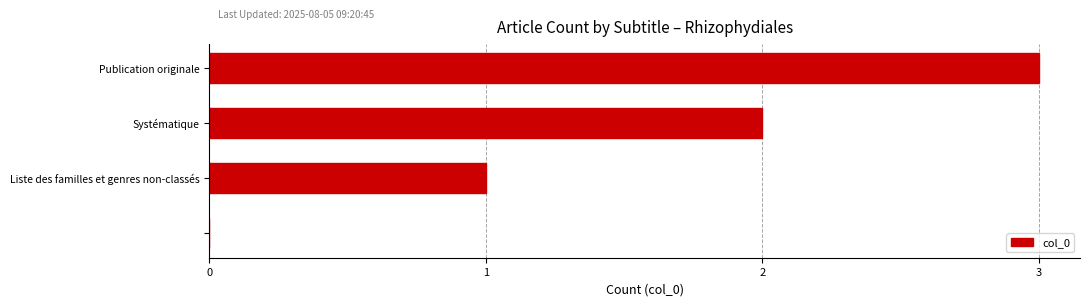

What is the greatest value displayed?

3